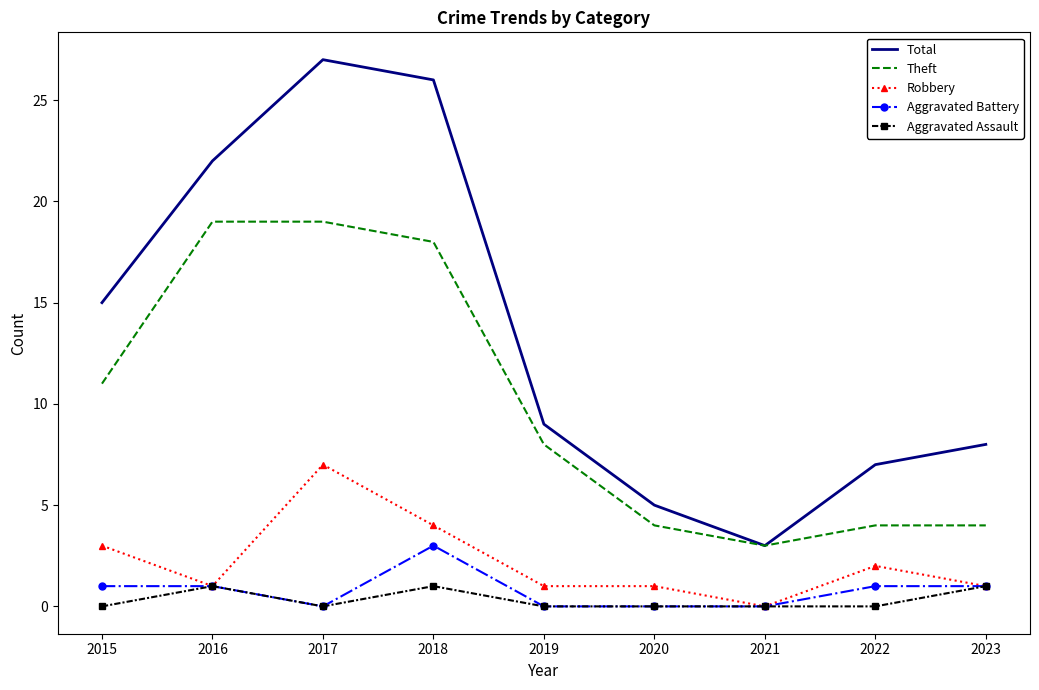

What value does the Theft series have at 2016?

19